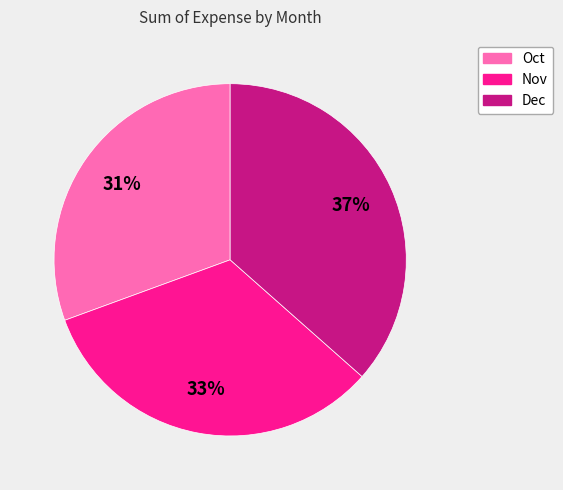

To the nearest percent, what is the average slice percentage?

33%